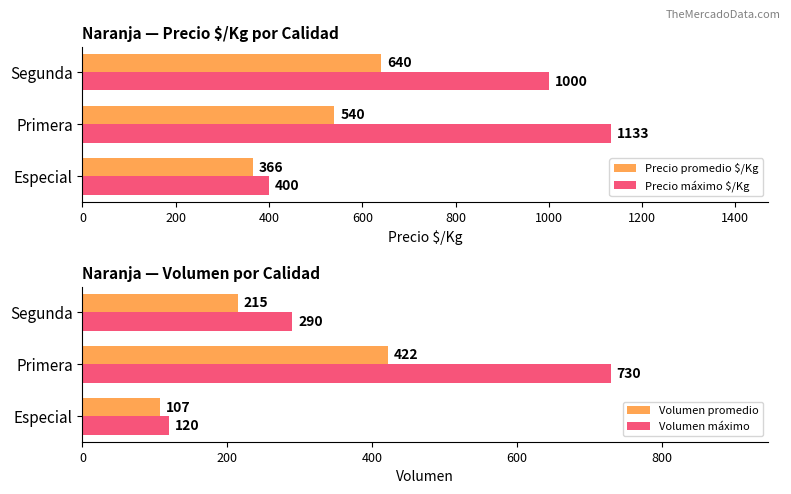

Reading left to right, extract all data points from this chart.

Precio promedio $/Kg: 366	540	640
Precio máximo $/Kg: 400	1133	1000
Volumen promedio: 107	422	215
Volumen máximo: 120	730	290